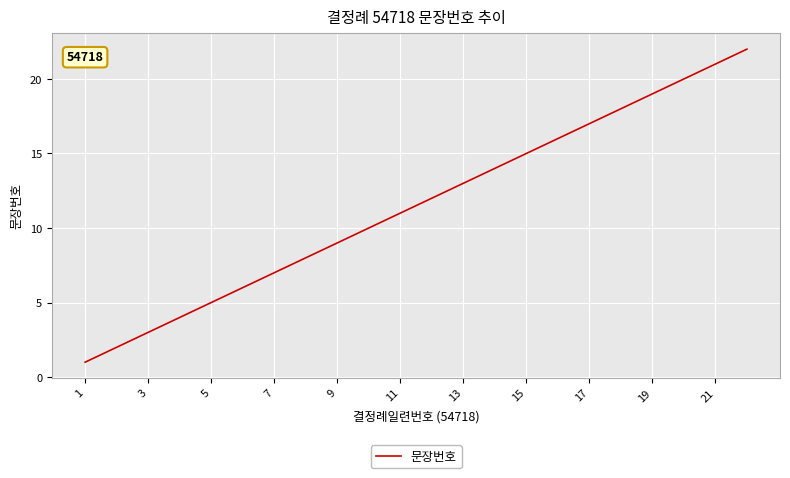

What is the difference between the maximum and minimum values?

21